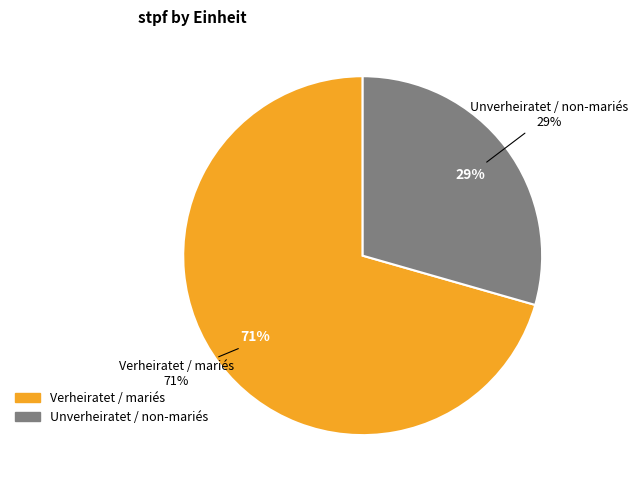

Which category has the biggest portion of the pie?

Verheiratet / mariés